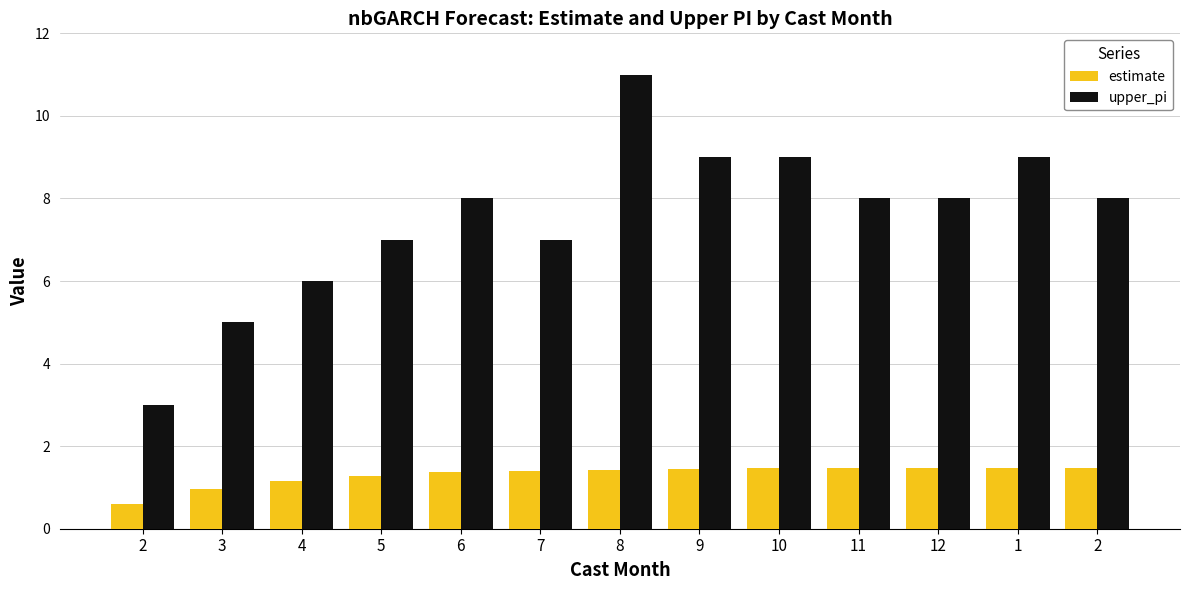

At how many categories does at least one series exceed 7?

8